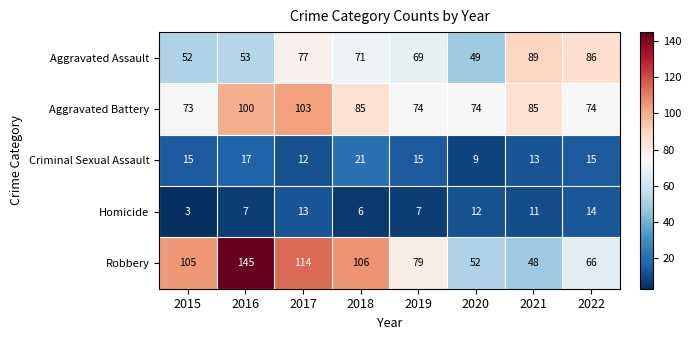

Where does the Aggravated Battery series first go above 85?

2016